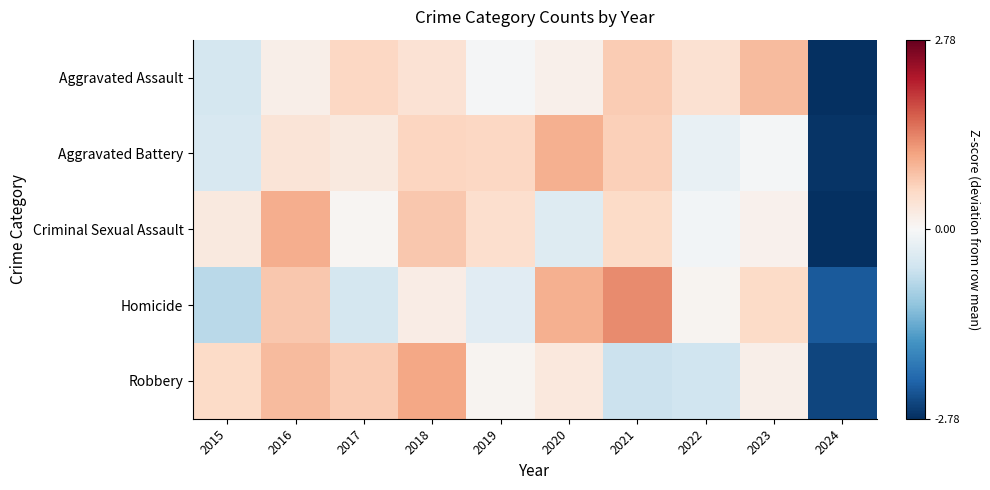

How many categories are shown in the chart?

10